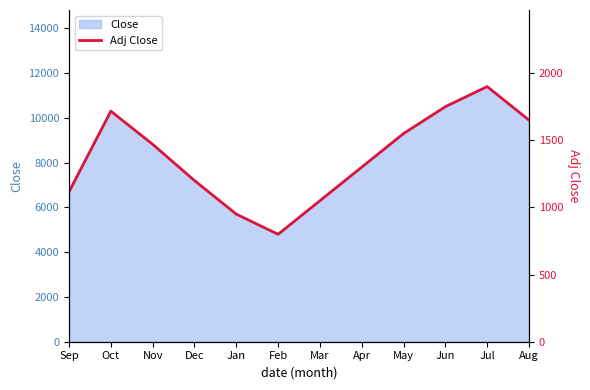

How many data points are above 1470?

5